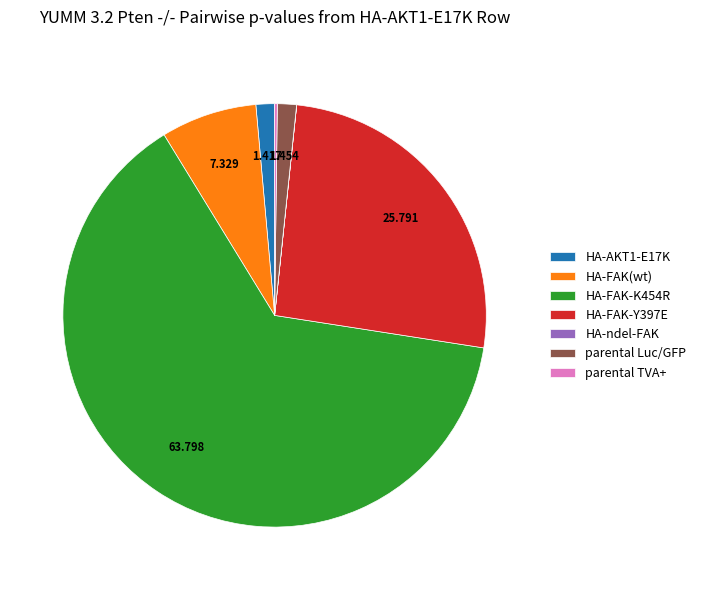

True or false: HA-AKT1-E17K accounts for 1% of the total.

True